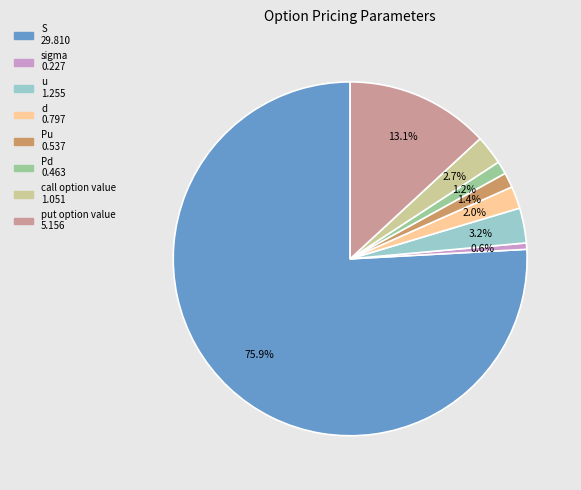

What percentage is the S slice, to the nearest percent?

76%